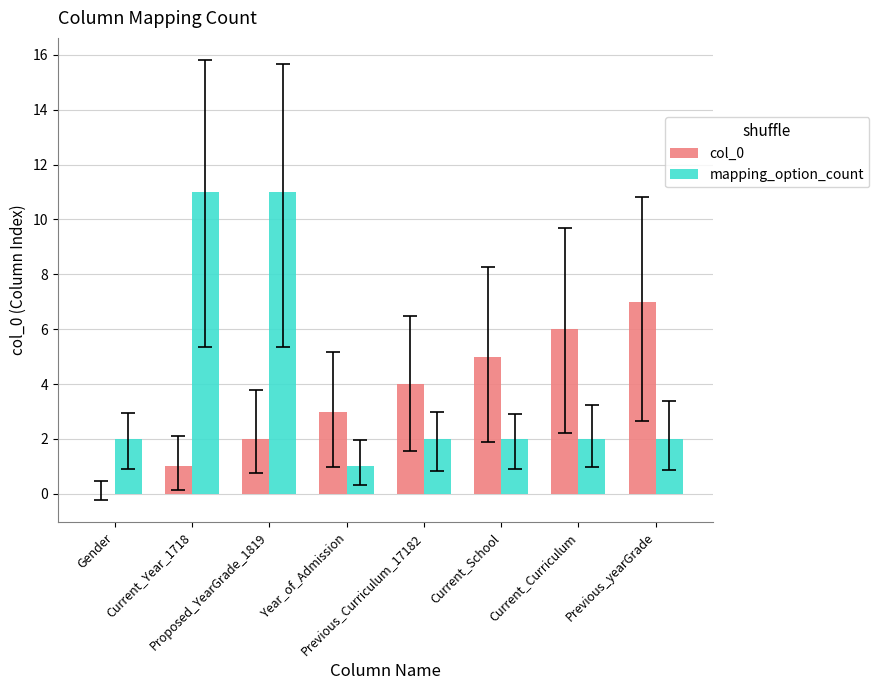

Is it true that col_0 equals 0 at Current_Year_1718?

False